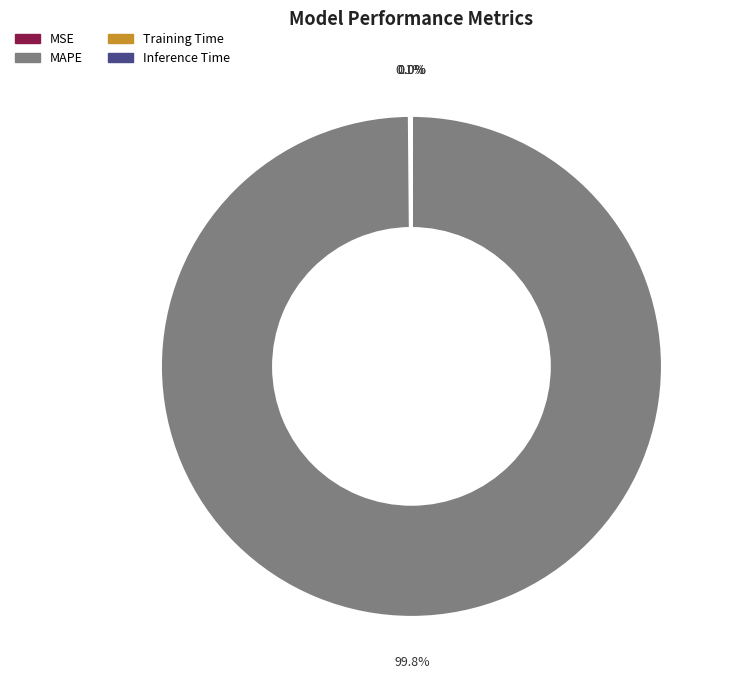

Is there a majority slice in this chart?

Yes